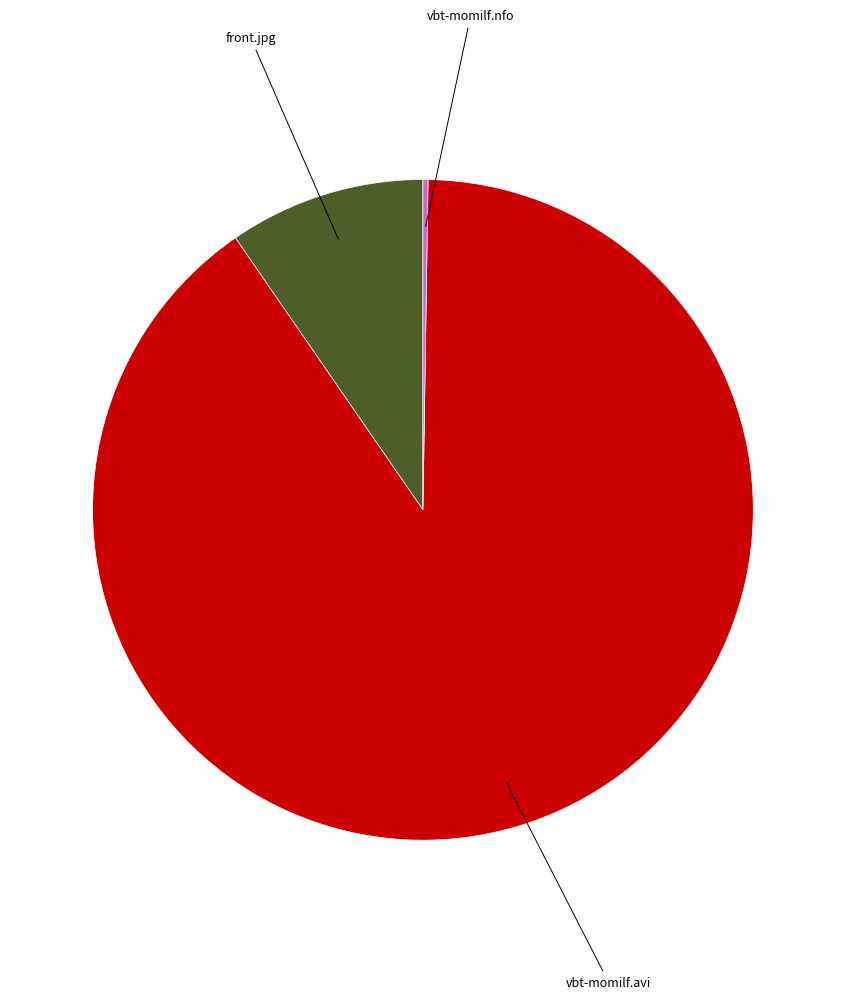

Is there a majority slice in this chart?

Yes